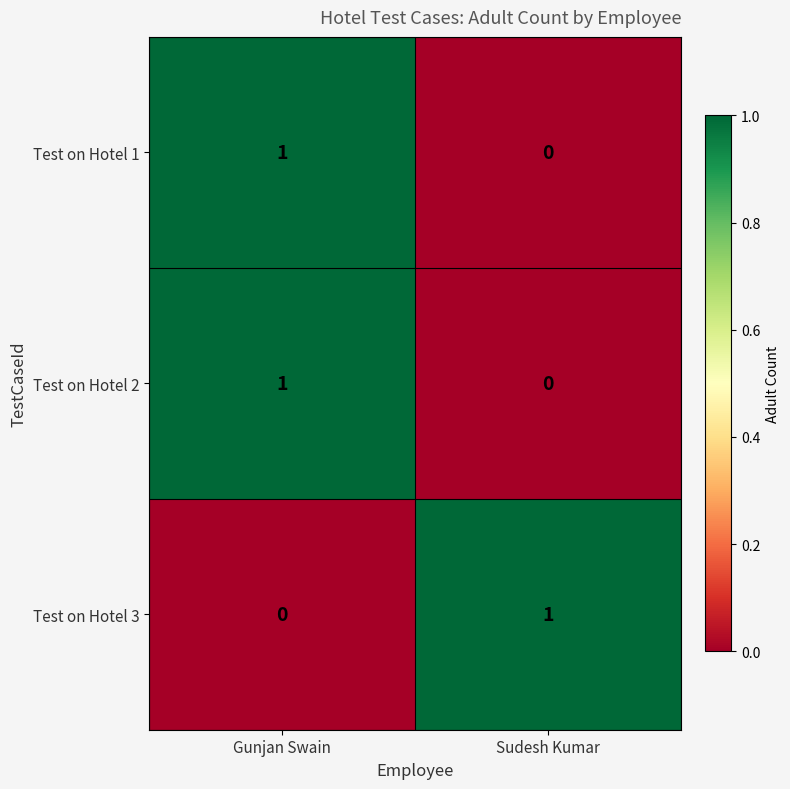

The value of Test on Hotel 3 at Sudesh Kumar is 0. True or false?

False